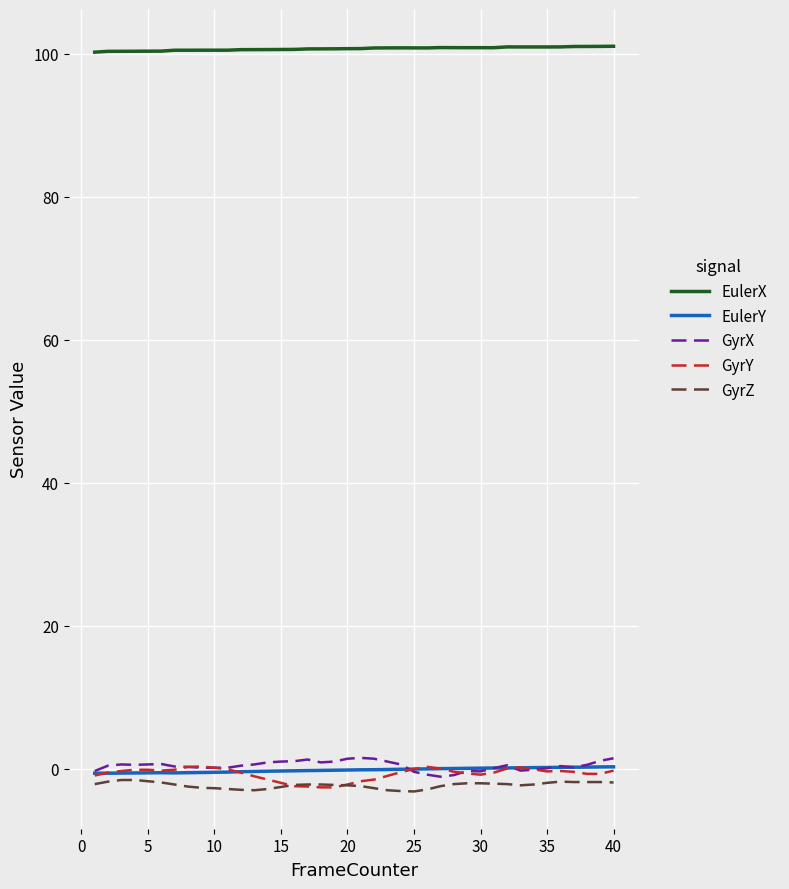

Which series has the largest total across all categories?

EulerX